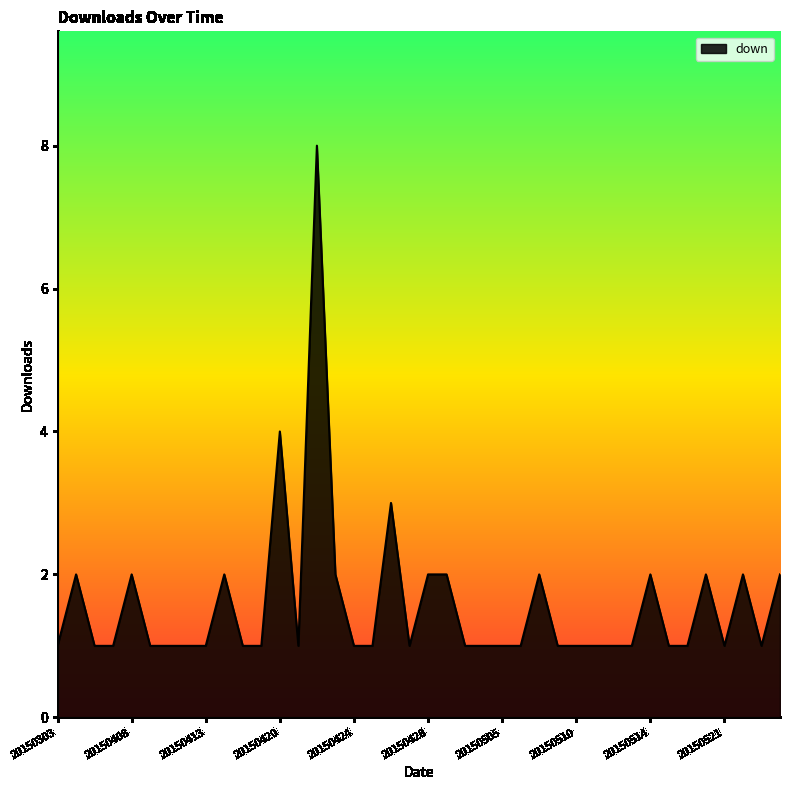

What is the difference between the maximum and minimum values?

7